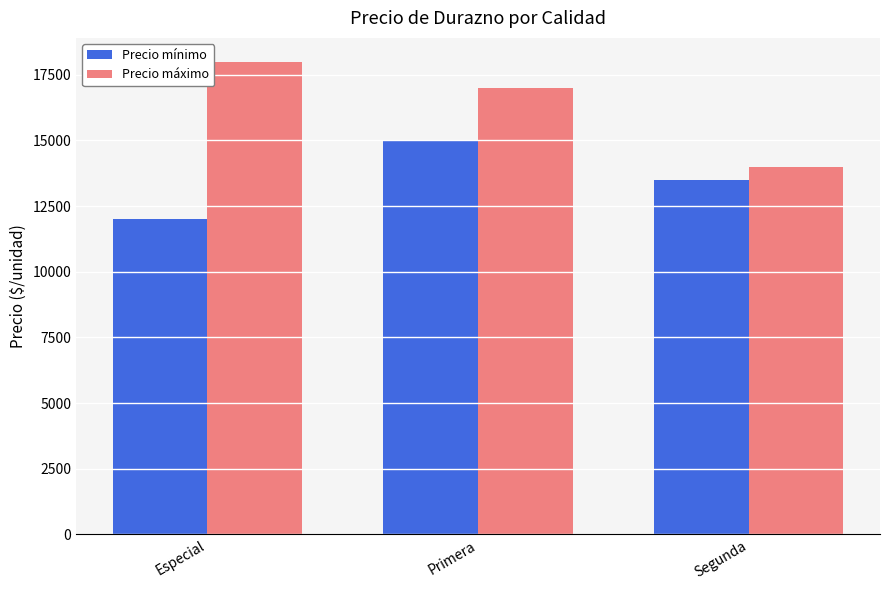

True or false: Precio máximo has a value of 8441 at Especial.

False